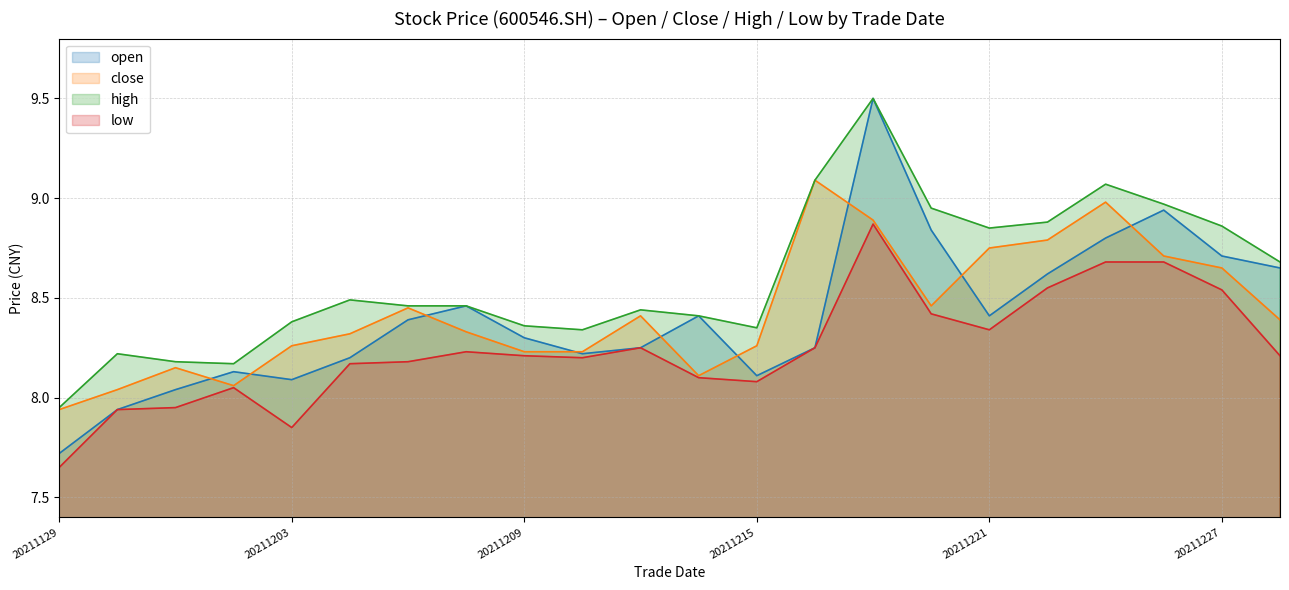

What is the spread (max minus min) of values at 20211206?

0.3